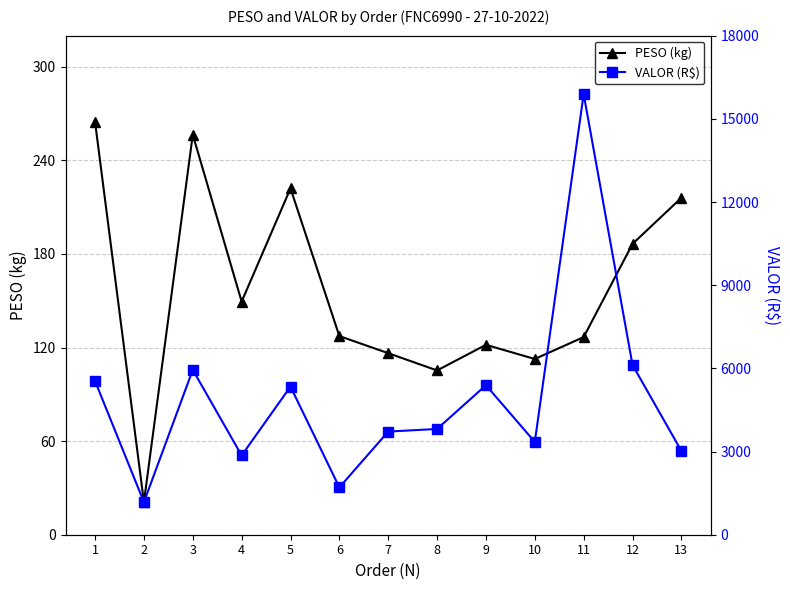

How many data points does each series have?

13